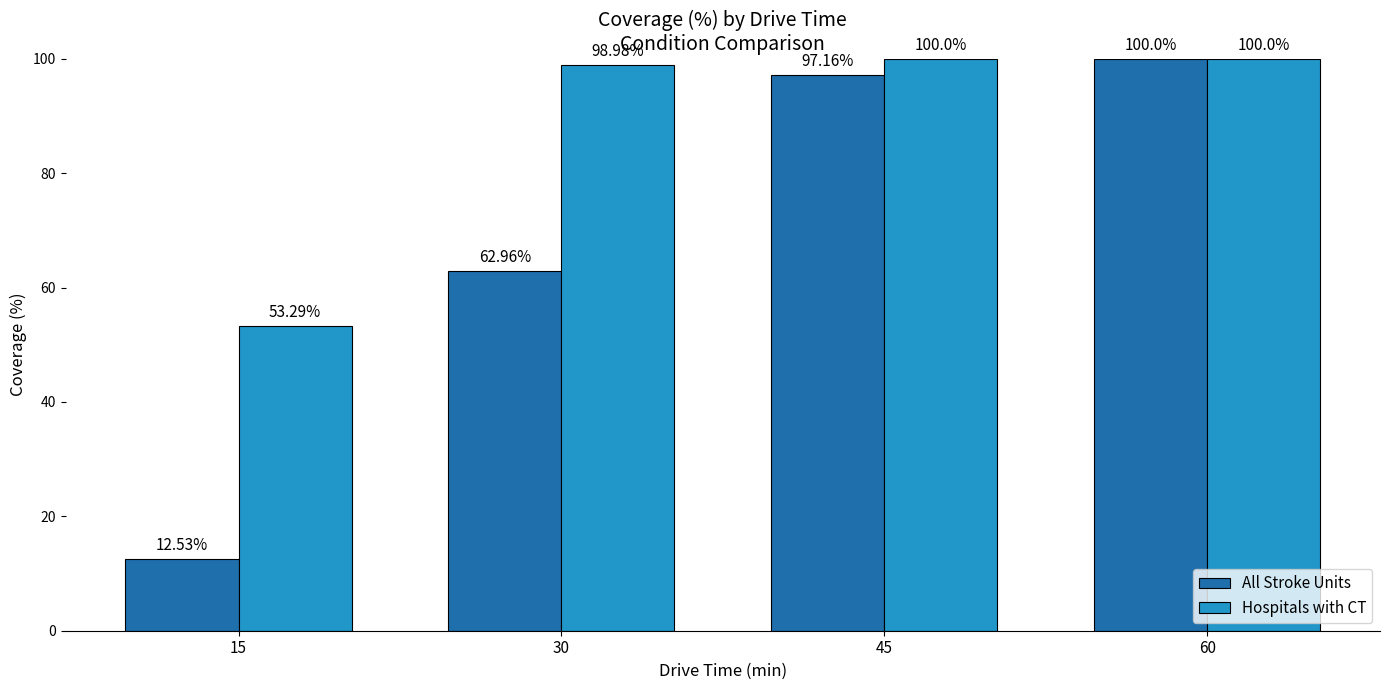

What is the average value of the All Stroke Units series?

68.2